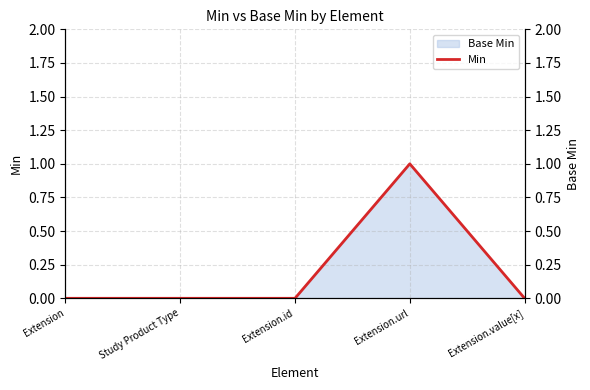

List the series in order of their peak value, highest first.

Min, Base Min (right)